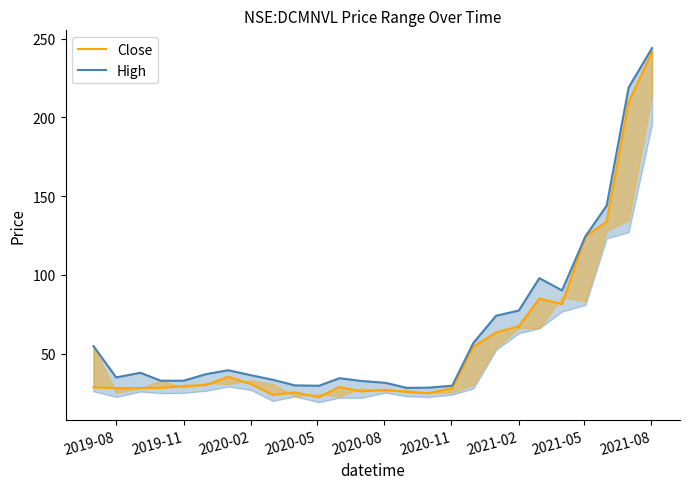

Rank the series by their maximum value, from highest to lowest.

High, Close